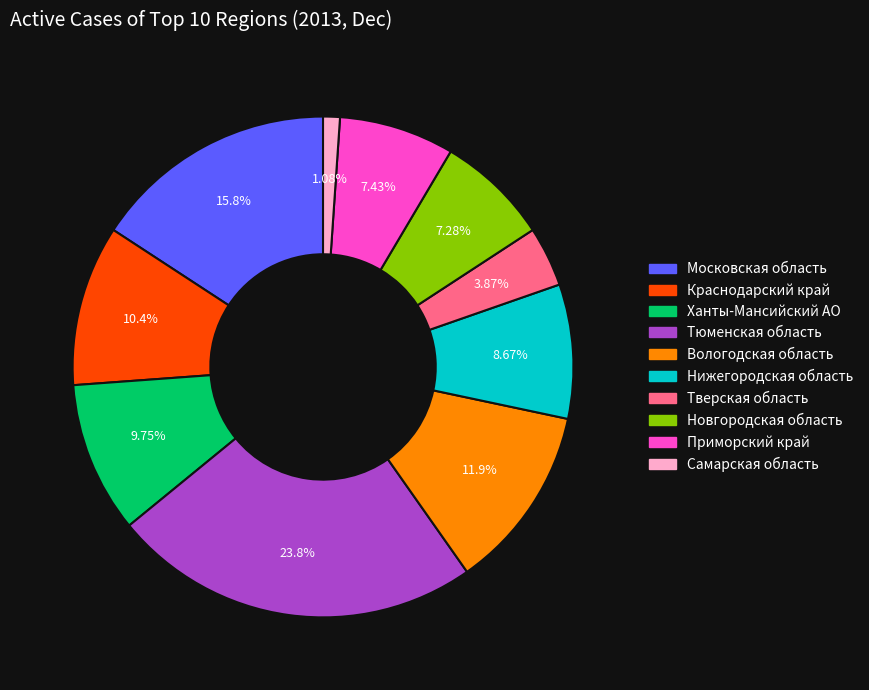

Combined, what portion of the pie is Нижегородская область and Новгородская область?

15.9%